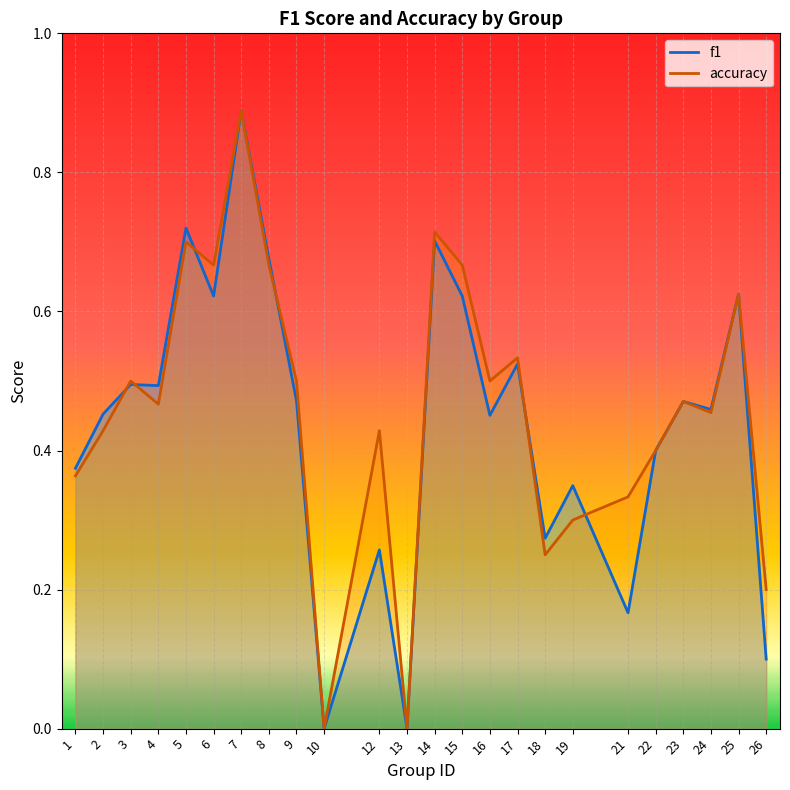

At which category does accuracy reach its first local peak?

3